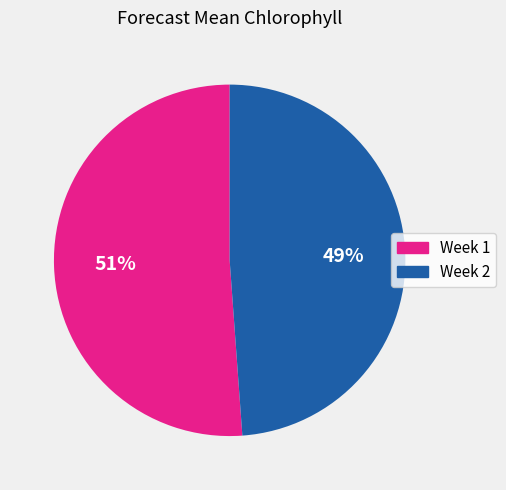

Approximately how many times larger is the value at Week 1 compared to Week 2?

1.0